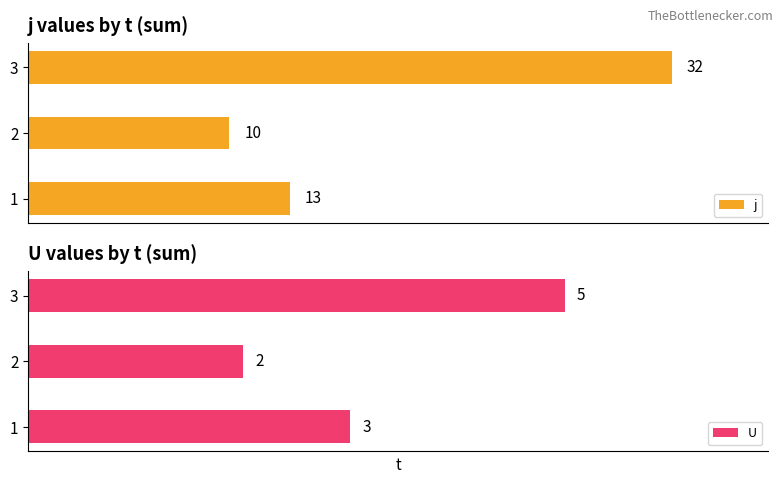

Which series has the largest range (max minus min)?

j